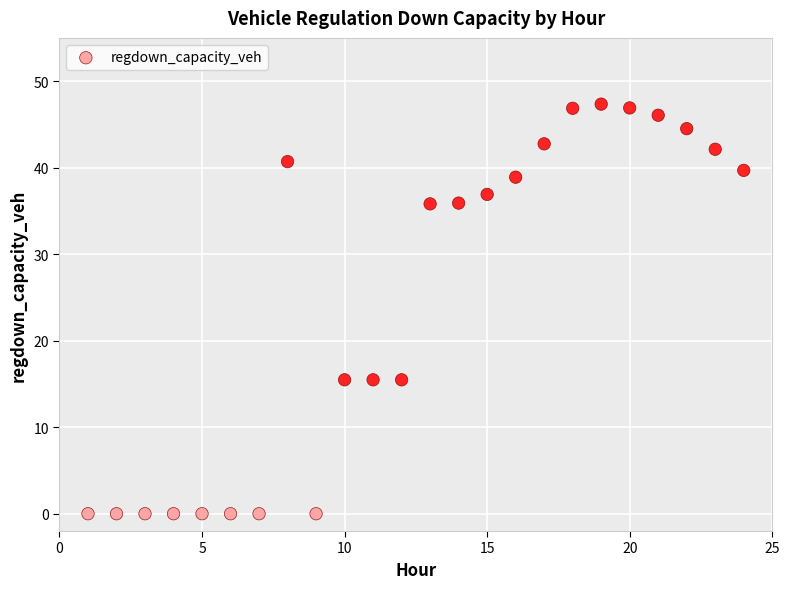

What is the range of X values (max minus min)?

23.0